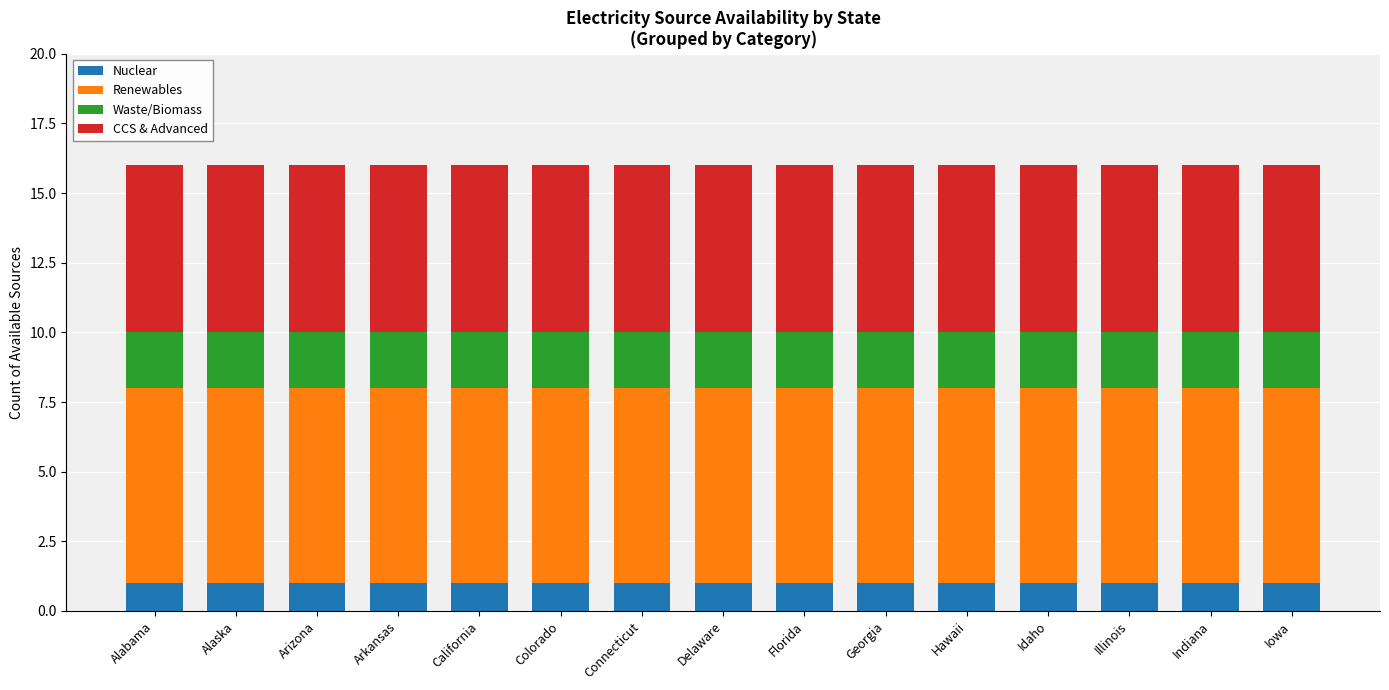

What is the total value across all series at Colorado?

16